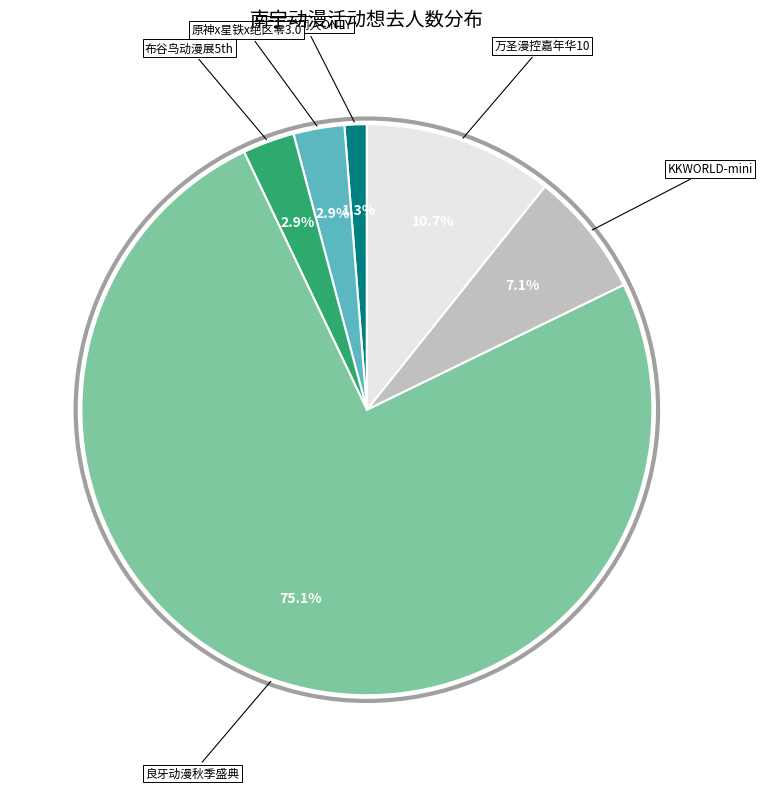

Is 良牙动漫秋季盛典 the majority of the pie?

Yes